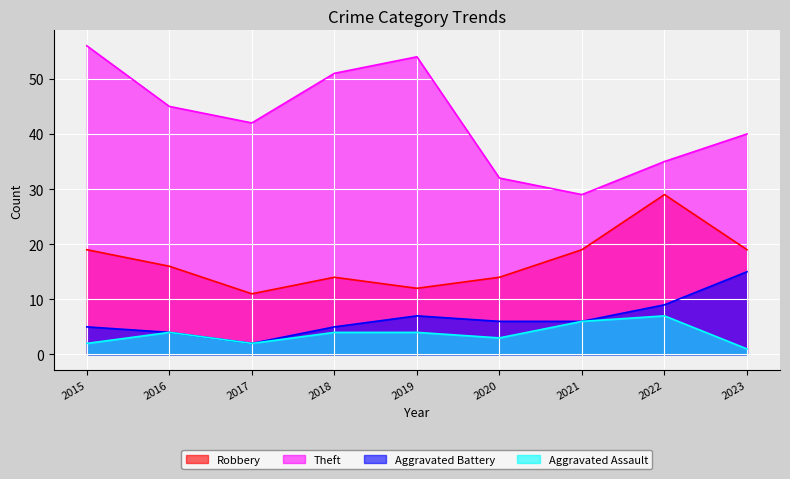

At how many categories does at least one series exceed 43?

4